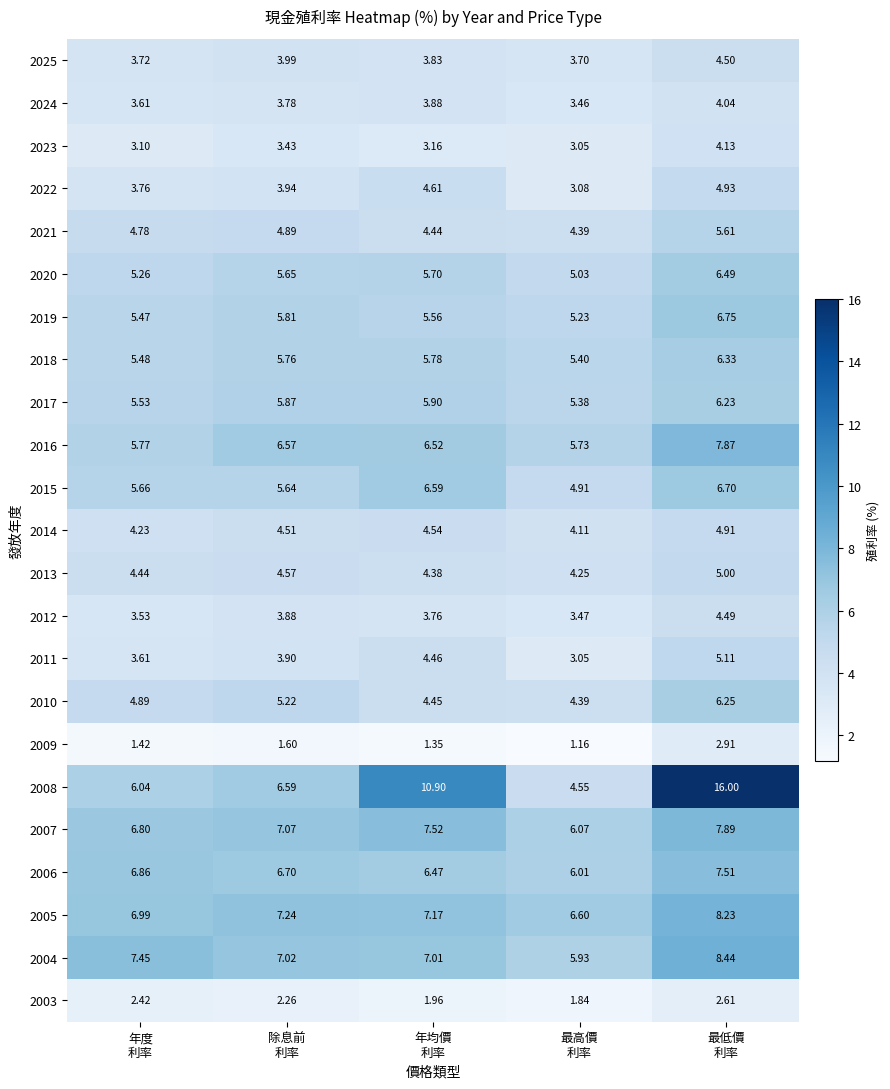

How many values in the 2015 series exceed 5?

4